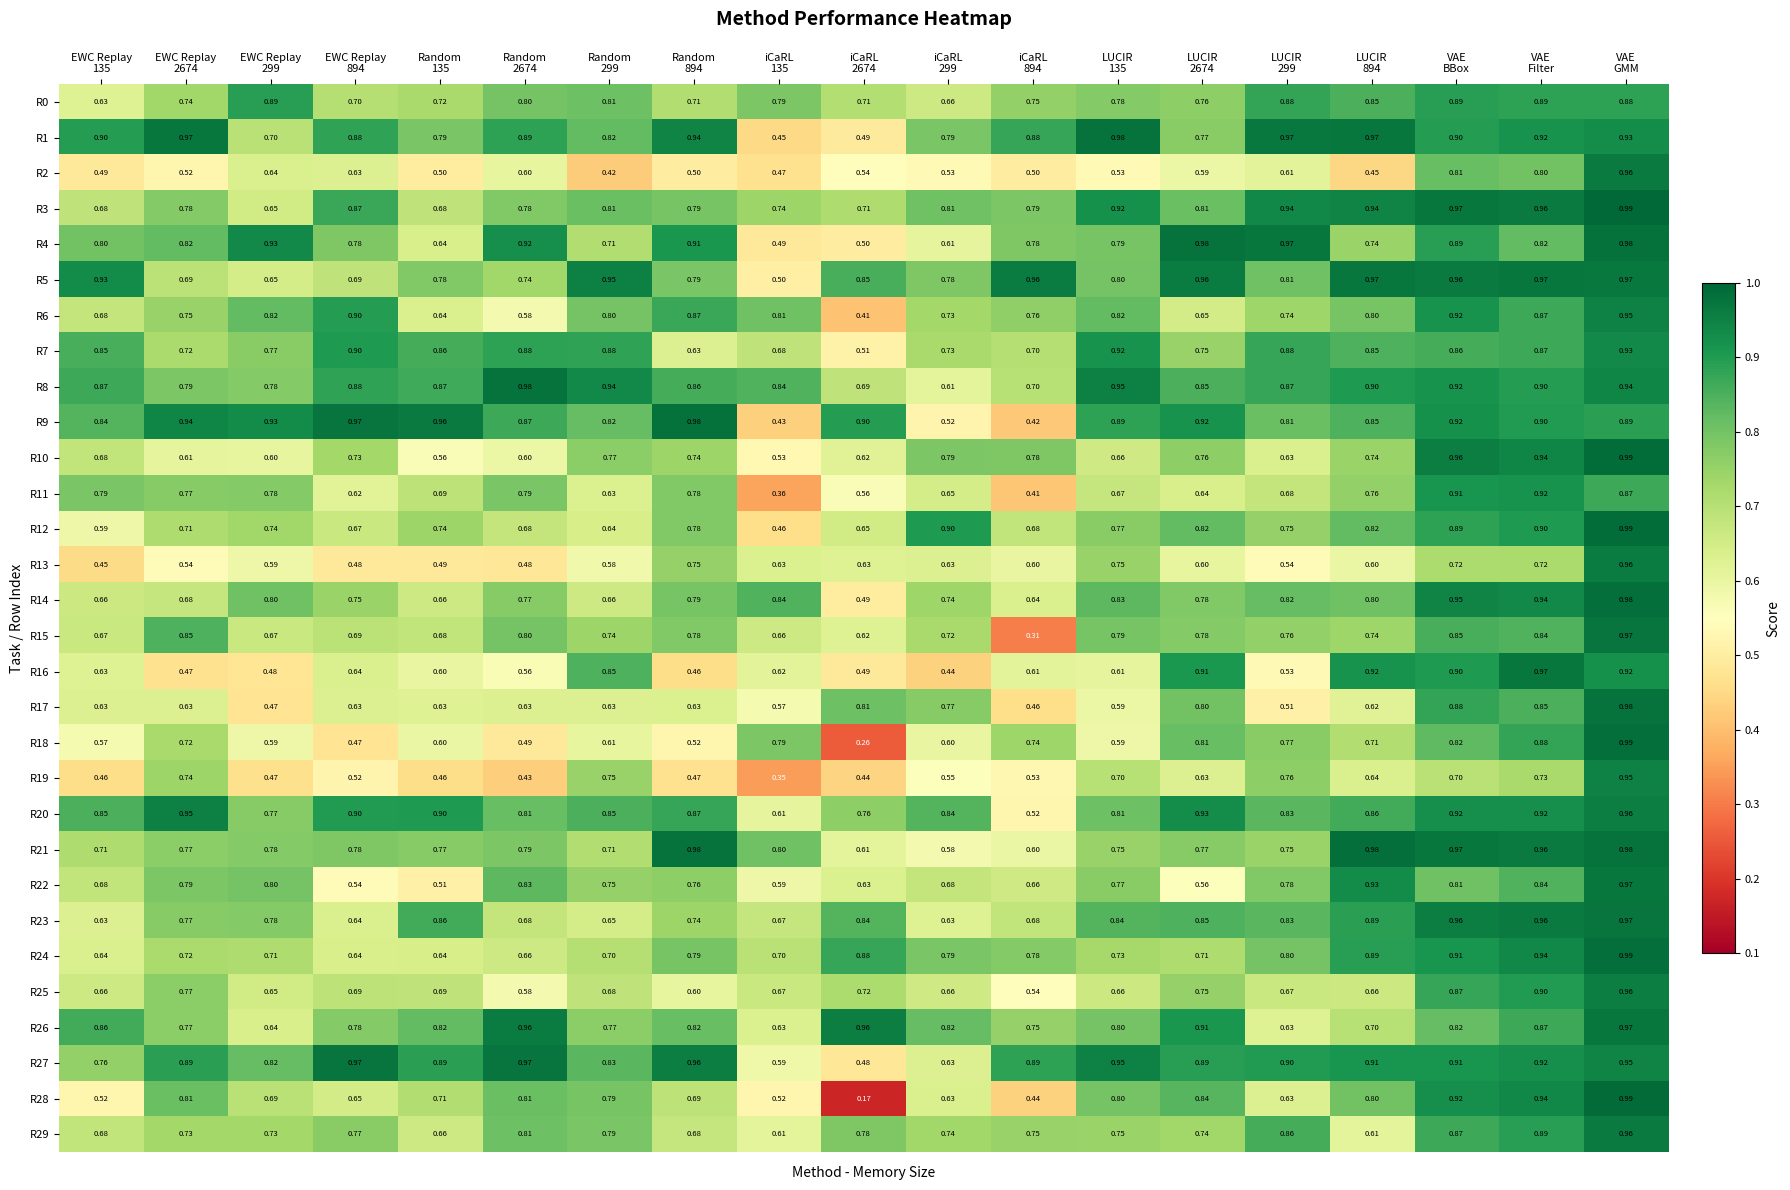

Which category has the lowest value across all series?

iCaRL
2674